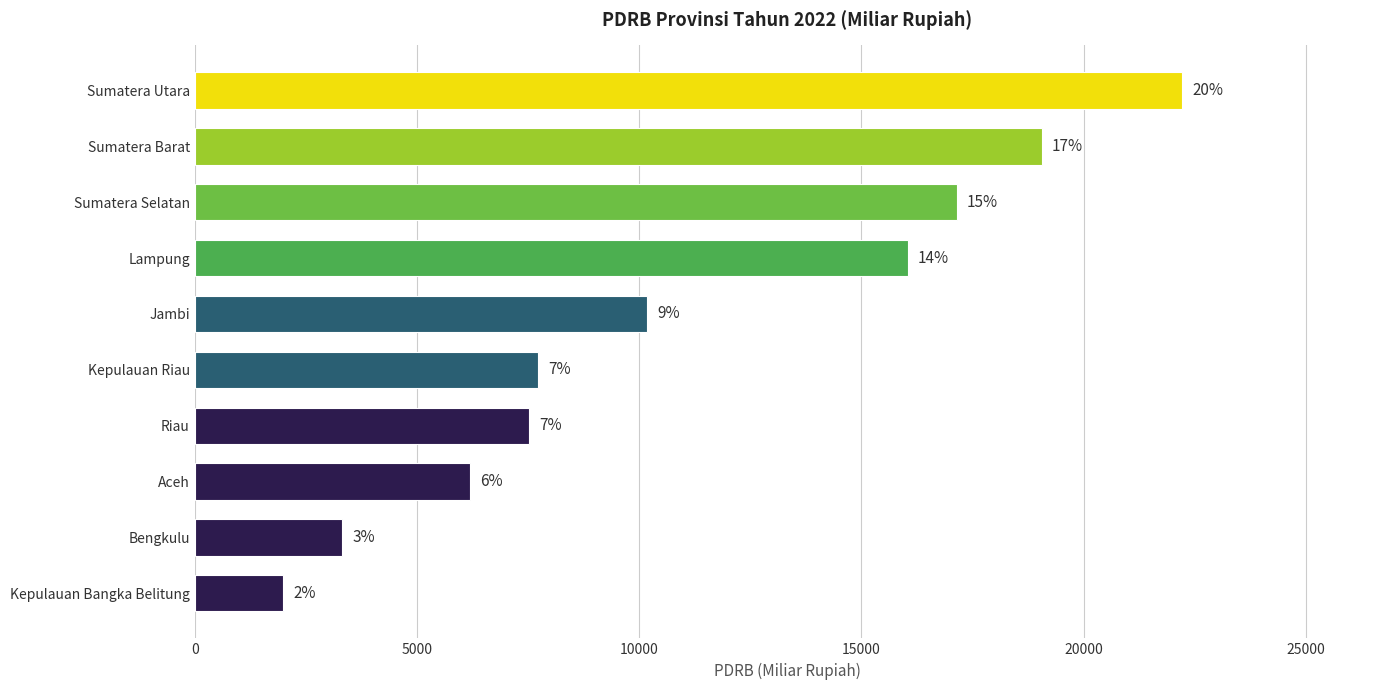

Does the chart contain any negative values?

No